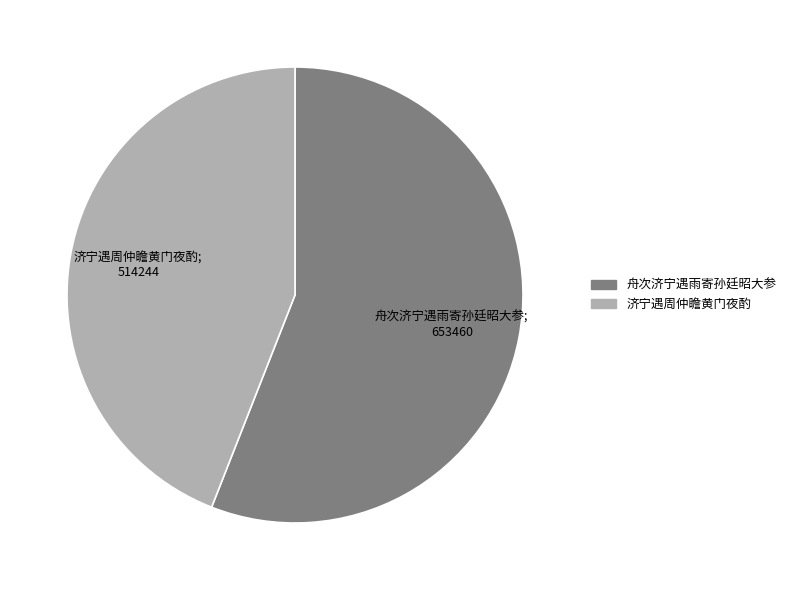

Between 舟次济宁遇雨寄孙廷昭大参 and 济宁遇周仲瞻黄门夜酌, which is larger?

舟次济宁遇雨寄孙廷昭大参